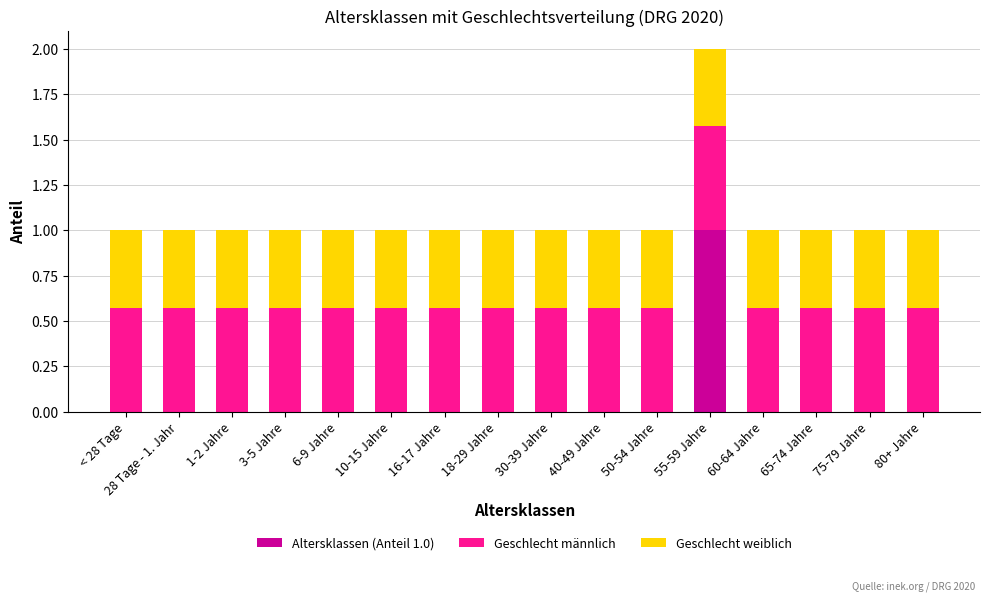

The Altersklassen (Anteil 1.0) series shows 0.0 at 60-64 Jahre. True or false?

True